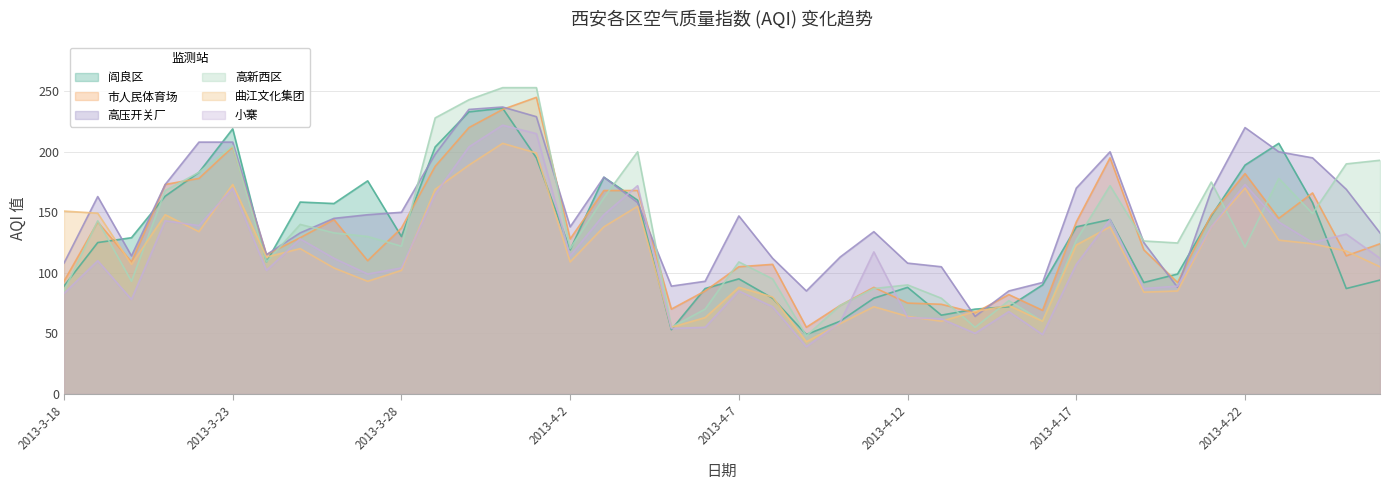

Reading right to left, list all the values displayed in this chart.

阎良区: 2013-4-26=94.0	2013-4-25=87.0	2013-4-24=158.0	2013-4-23=207.0	2013-4-22=189.0	2013-4-21=147.0	2013-4-20=99.0	2013-4-19=92.0	2013-4-18=144.0	2013-4-17=138.0	2013-4-16=90.0	2013-4-15=72.0	2013-4-14=70.0	2013-4-13=65.0	2013-4-12=88.0	2013-4-11=79.0	2013-4-10=60.0	2013-4-9=49.0	2013-4-8=79.0	2013-4-7=95.0	2013-4-6=87.0	2013-4-5=53.0	2013-4-4=160.0	2013-4-3=179.0	2013-4-2=119.0	2013-4-1=195.0	2013-3-31=236.0	2013-3-30=233.0	2013-3-29=204.0	2013-3-28=130.0	2013-3-27=176.0	2013-3-26=157.2	2013-3-25=158.5	2013-3-24=109.0	2013-3-23=219.0	2013-3-22=183.0	2013-3-21=163.4	2013-3-20=129.0	2013-3-19=125.0	2013-3-18=89.0
市人民体育场: 2013-4-26=124.0	2013-4-25=114.0	2013-4-24=166.0	2013-4-23=145.0	2013-4-22=182.0	2013-4-21=148.0	2013-4-20=92.0	2013-4-19=119.0	2013-4-18=195.0	2013-4-17=142.0	2013-4-16=69.0	2013-4-15=82.0	2013-4-14=67.0	2013-4-13=74.0	2013-4-12=75.0	2013-4-11=88.0	2013-4-10=73.0	2013-4-9=55.0	2013-4-8=107.0	2013-4-7=105.0	2013-4-6=85.0	2013-4-5=70.0	2013-4-4=168.0	2013-4-3=168.0	2013-4-2=128.0	2013-4-1=245.0	2013-3-31=235.0	2013-3-30=220.0	2013-3-29=188.0	2013-3-28=137.0	2013-3-27=110.0	2013-3-26=144.0	2013-3-25=129.0	2013-3-24=115.0	2013-3-23=204.0	2013-3-22=178.0	2013-3-21=173.0	2013-3-20=109.0	2013-3-19=142.0	2013-3-18=93.0
高压开关厂: 2013-4-26=133.0	2013-4-25=169.0	2013-4-24=195.0	2013-4-23=200.0	2013-4-22=220.0	2013-4-21=168.0	2013-4-20=88.0	2013-4-19=125.0	2013-4-18=200.0	2013-4-17=170.0	2013-4-16=92.0	2013-4-15=85.0	2013-4-14=64.0	2013-4-13=105.0	2013-4-12=108.0	2013-4-11=134.0	2013-4-10=113.0	2013-4-9=85.0	2013-4-8=112.0	2013-4-7=147.0	2013-4-6=93.0	2013-4-5=89.0	2013-4-4=158.0	2013-4-3=179.0	2013-4-2=138.0	2013-4-1=229.0	2013-3-31=237.0	2013-3-30=235.0	2013-3-29=198.0	2013-3-28=150.0	2013-3-27=148.0	2013-3-26=145.0	2013-3-25=133.0	2013-3-24=115.0	2013-3-23=208.0	2013-3-22=208.0	2013-3-21=173.0	2013-3-20=114.0	2013-3-19=163.0	2013-3-18=108.0
高新西区: 2013-4-26=193.0	2013-4-25=190.0	2013-4-24=149.0	2013-4-23=178.0	2013-4-22=121.3	2013-4-21=175.0	2013-4-20=124.7	2013-4-19=126.3	2013-4-18=172.0	2013-4-17=127.0	2013-4-16=60.0	2013-4-15=77.0	2013-4-14=55.0	2013-4-13=79.0	2013-4-12=90.0	2013-4-11=87.0	2013-4-10=73.0	2013-4-9=48.0	2013-4-8=95.0	2013-4-7=109.0	2013-4-6=70.0	2013-4-5=55.0	2013-4-4=200.0	2013-4-3=162.0	2013-4-2=120.0	2013-4-1=253.0	2013-3-31=253.0	2013-3-30=243.0	2013-3-29=228.0	2013-3-28=122.0	2013-3-27=130.0	2013-3-26=133.0	2013-3-25=140.0	2013-3-24=109.0	2013-3-23=205.0	2013-3-22=183.0	2013-3-21=168.0	2013-3-20=93.0	2013-3-19=143.0	2013-3-18=85.0
曲江文化集团: 2013-4-26=105.0	2013-4-25=118.0	2013-4-24=124.0	2013-4-23=127.0	2013-4-22=170.0	2013-4-21=138.0	2013-4-20=85.0	2013-4-19=84.0	2013-4-18=138.0	2013-4-17=123.0	2013-4-16=60.0	2013-4-15=73.0	2013-4-14=68.0	2013-4-13=60.0	2013-4-12=64.0	2013-4-11=72.0	2013-4-10=58.0	2013-4-9=43.0	2013-4-8=80.0	2013-4-7=88.0	2013-4-6=63.0	2013-4-5=55.0	2013-4-4=155.0	2013-4-3=138.0	2013-4-2=109.0	2013-4-1=199.0	2013-3-31=207.0	2013-3-30=189.0	2013-3-29=169.0	2013-3-28=102.0	2013-3-27=93.0	2013-3-26=104.0	2013-3-25=120.0	2013-3-24=113.0	2013-3-23=173.0	2013-3-22=134.0	2013-3-21=148.0	2013-3-20=107.0	2013-3-19=149.2	2013-3-18=151.0
小寨: 2013-4-26=112.0	2013-4-25=132.0	2013-4-24=125.0	2013-4-23=142.0	2013-4-22=173.0	2013-4-21=138.0	2013-4-20=89.0	2013-4-19=87.0	2013-4-18=144.0	2013-4-17=107.0	2013-4-16=49.0	2013-4-15=68.0	2013-4-14=50.0	2013-4-13=62.0	2013-4-12=63.0	2013-4-11=117.3	2013-4-10=59.0	2013-4-9=39.0	2013-4-8=72.0	2013-4-7=85.0	2013-4-6=55.0	2013-4-5=54.0	2013-4-4=172.0	2013-4-3=148.0	2013-4-2=114.0	2013-4-1=215.0	2013-3-31=222.0	2013-3-30=204.0	2013-3-29=165.0	2013-3-28=104.0	2013-3-27=99.0	2013-3-26=112.0	2013-3-25=128.0	2013-3-24=102.0	2013-3-23=170.0	2013-3-22=139.0	2013-3-21=143.0	2013-3-20=78.0	2013-3-19=110.0	2013-3-18=83.0